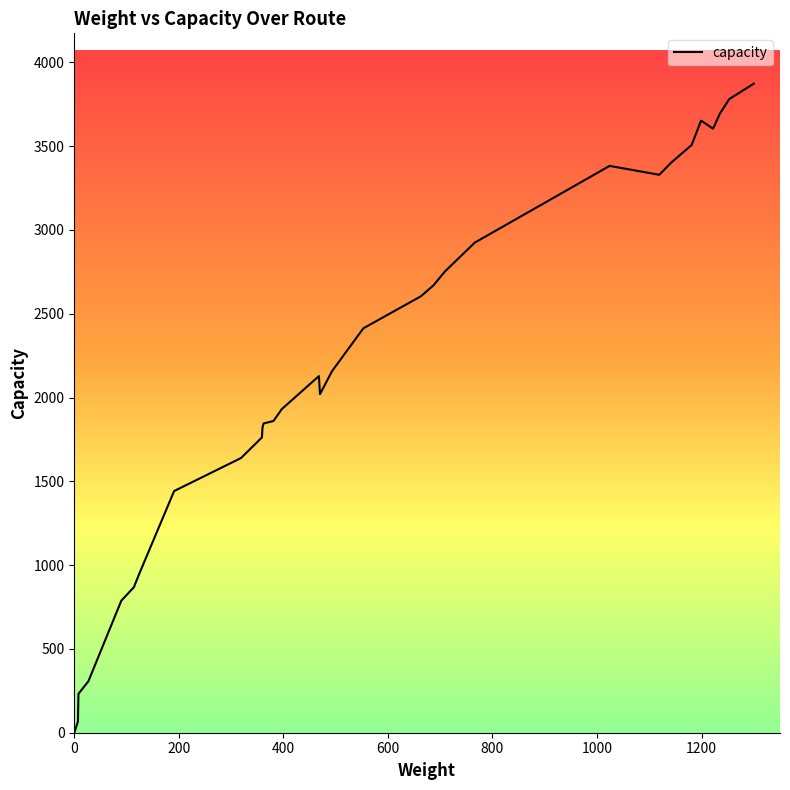

What is the greatest value displayed?

3873